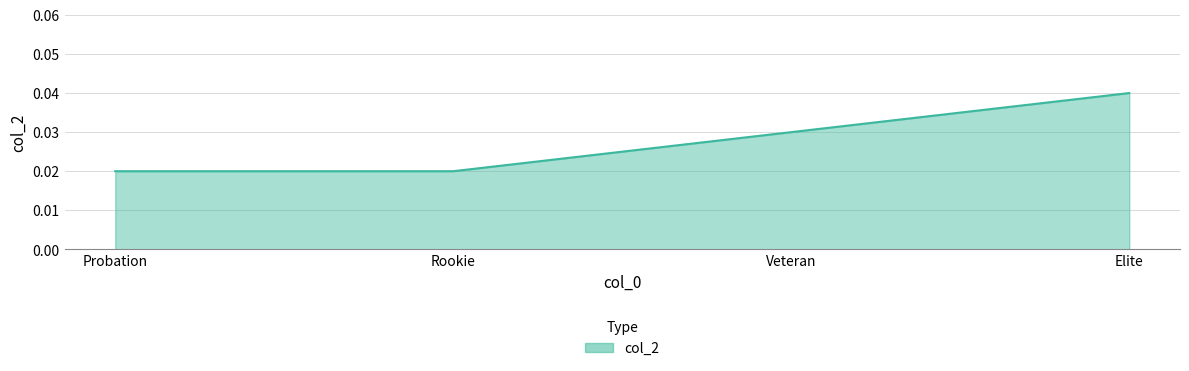

What position from the left is Elite?

4